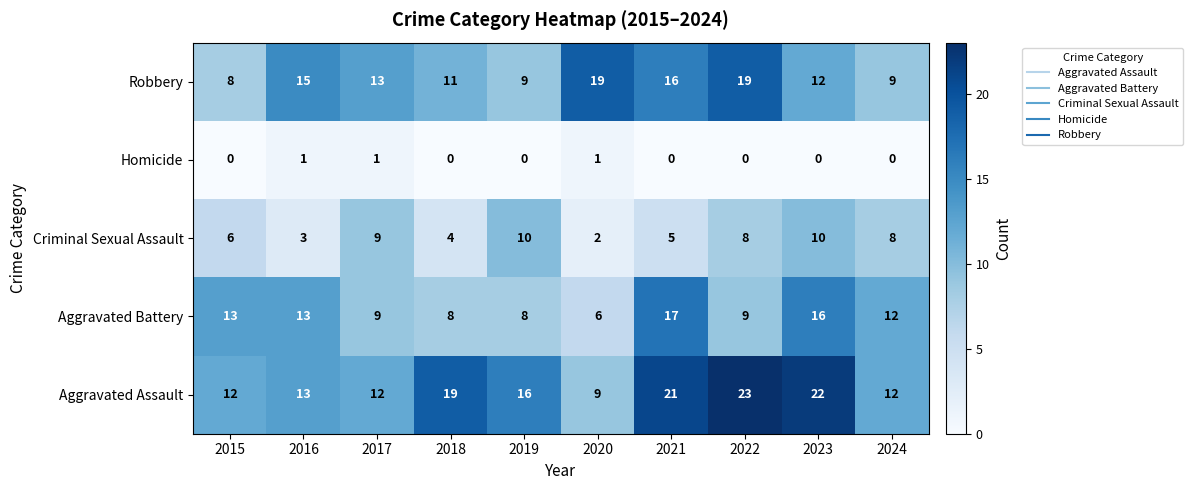

Between 2022 and 2024, which series saw the biggest shift?

Aggravated Assault